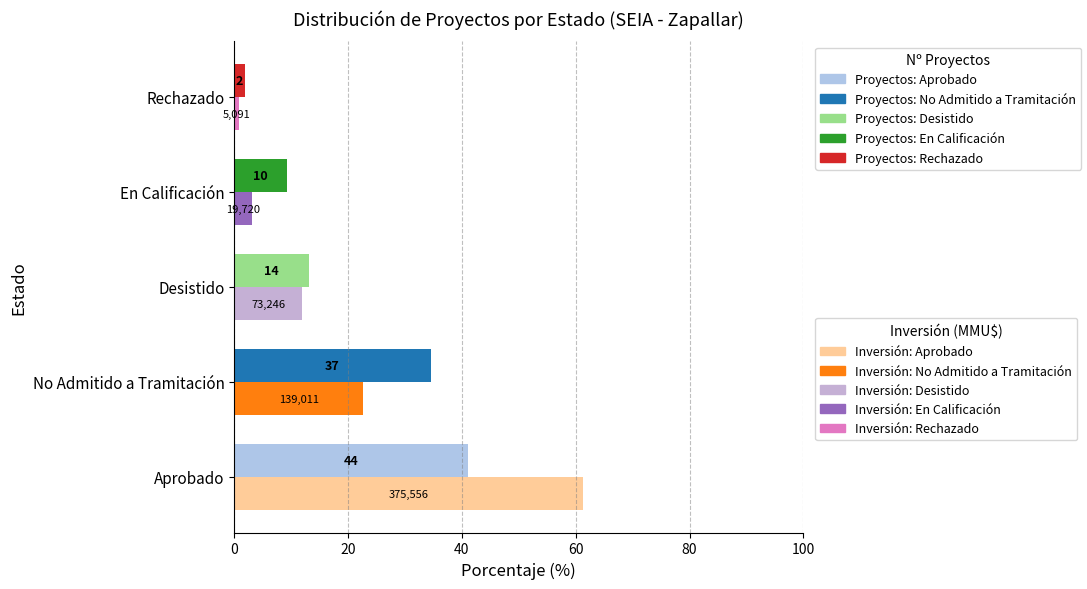

What position from the left is Aprobado?

1